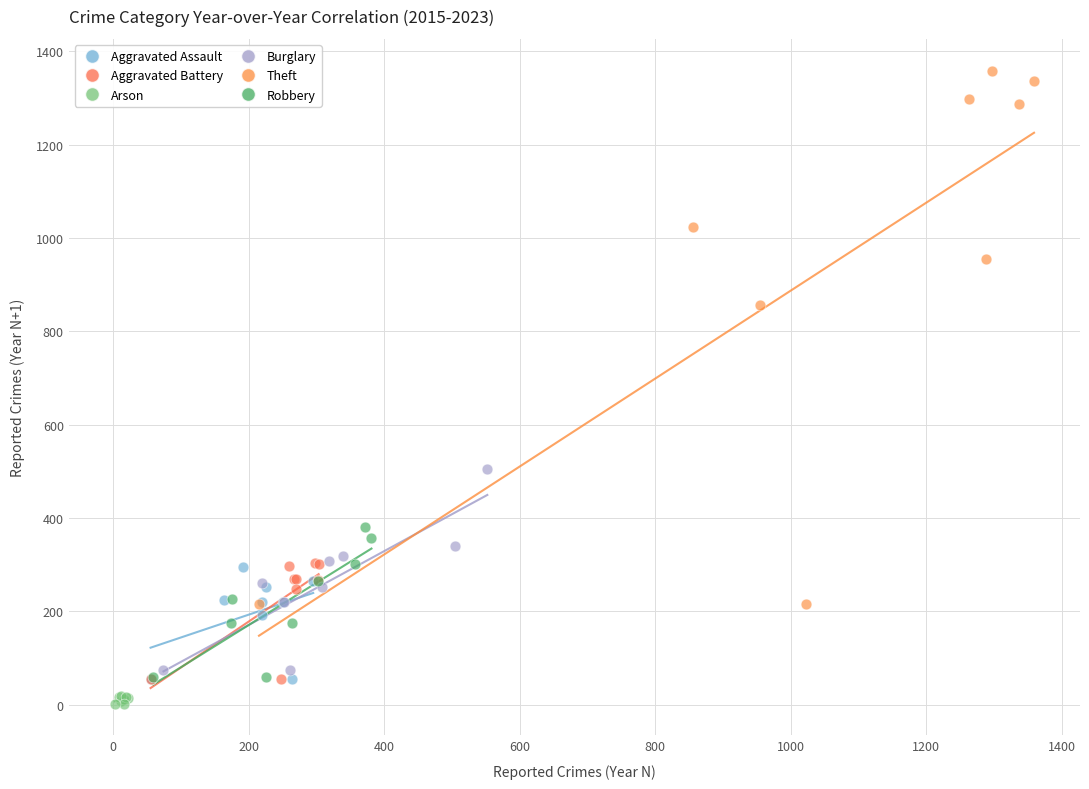

Which series has the largest Y range (max minus min)?

Theft